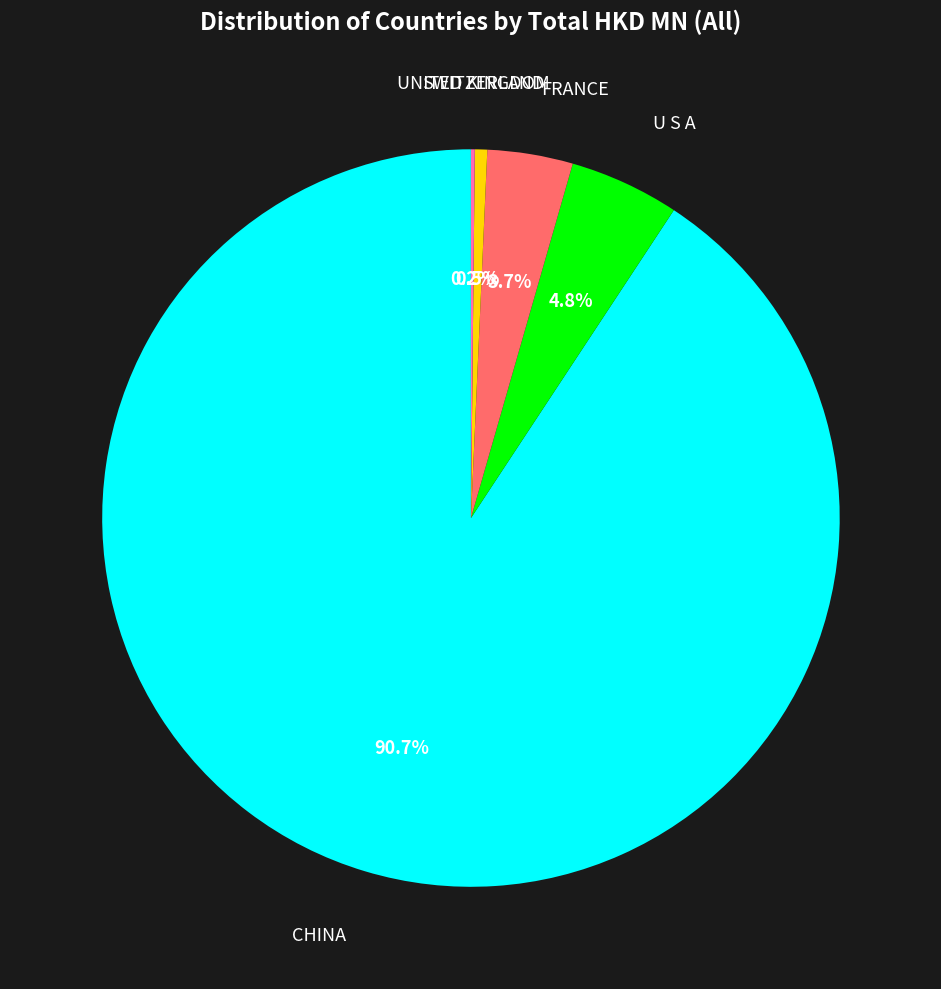

Is there a majority slice in this chart?

Yes